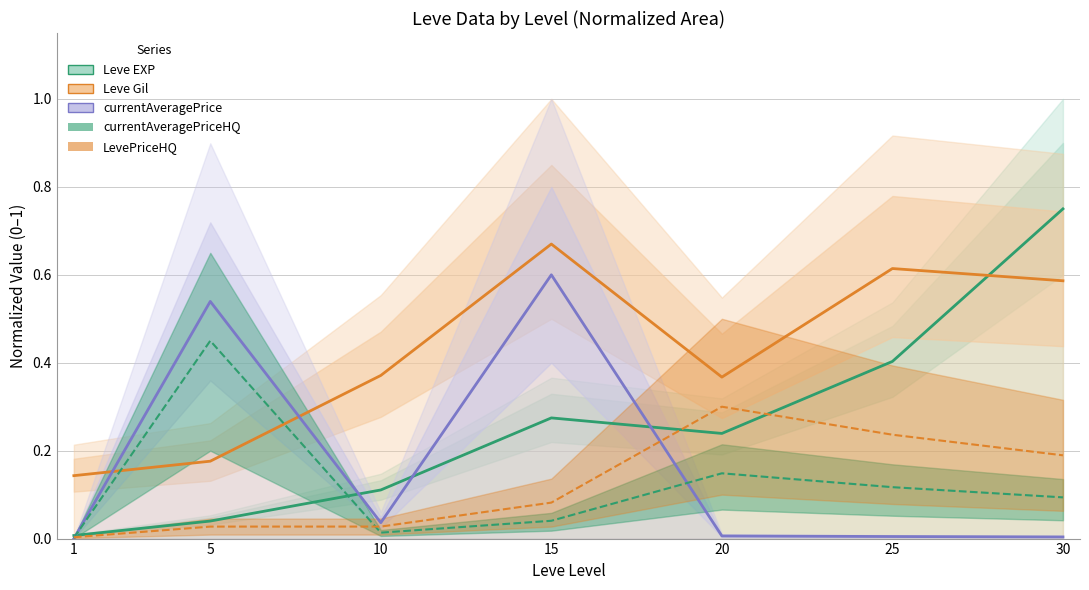

True or false: LevePriceHQ has more than 0 points higher than both neighbors.

True